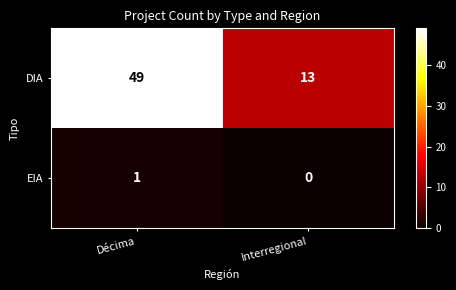

Which series has the largest range (max minus min)?

DIA